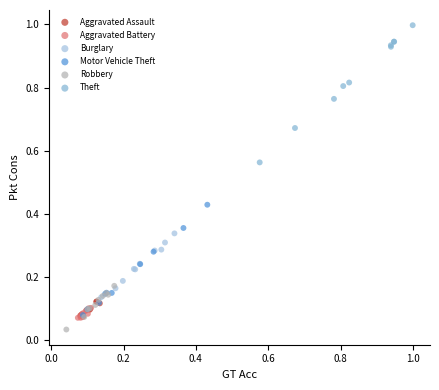

Which series contains the lowest Y value?

Robbery